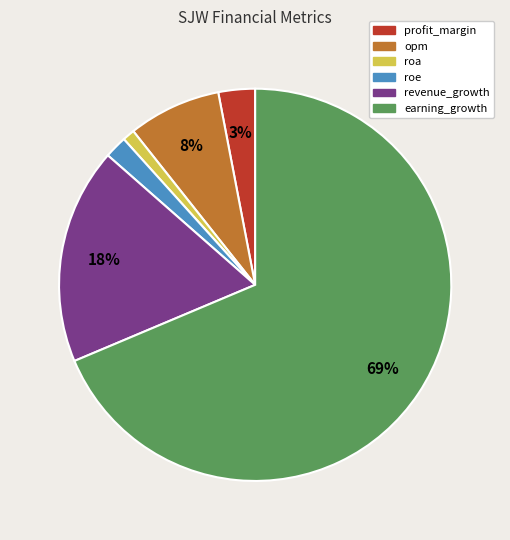

True or false: profit_margin accounts for 16% of the total.

False